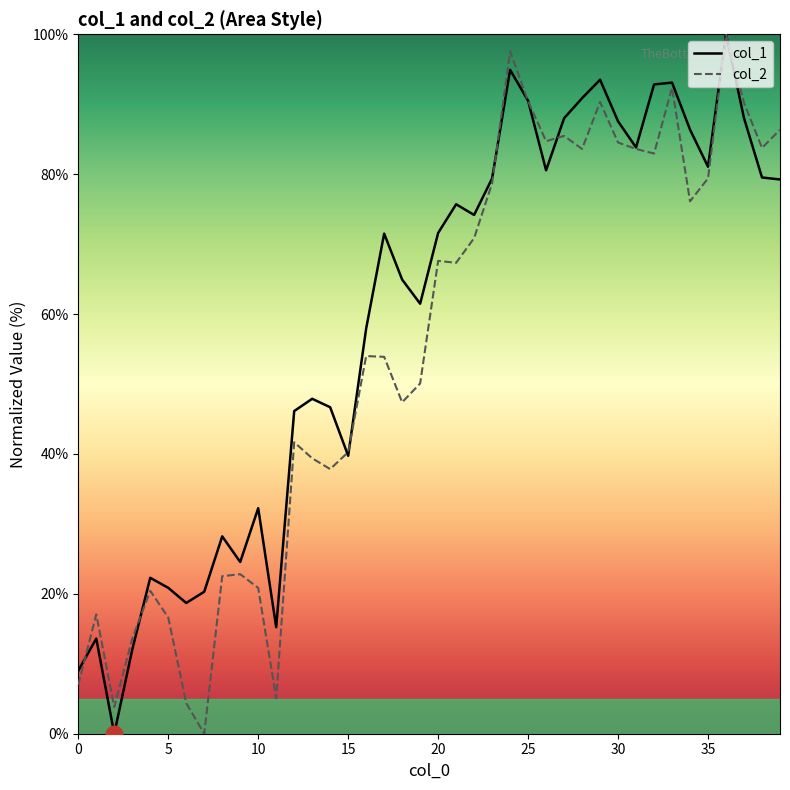

List the series in order of their overall mean, lowest first.

col_2, col_1